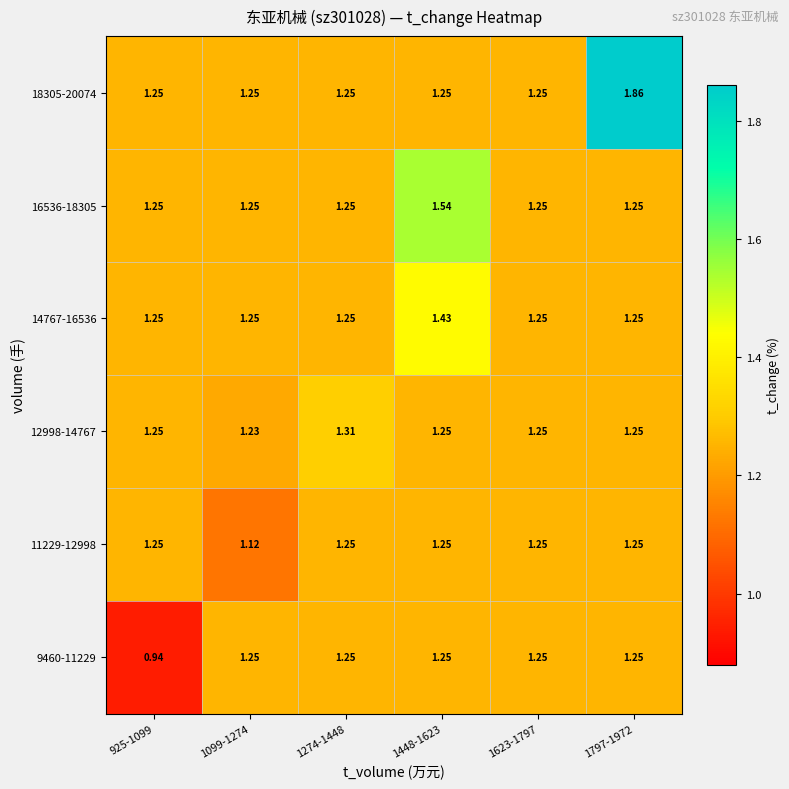

Which series changed the most between 925-1099 and 1623-1797?

9460-11229